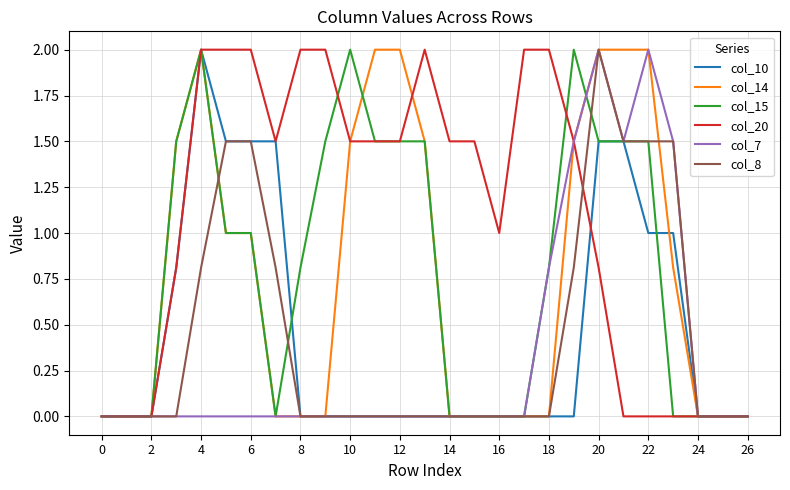

What is the sum of all col_20 values?

29.1